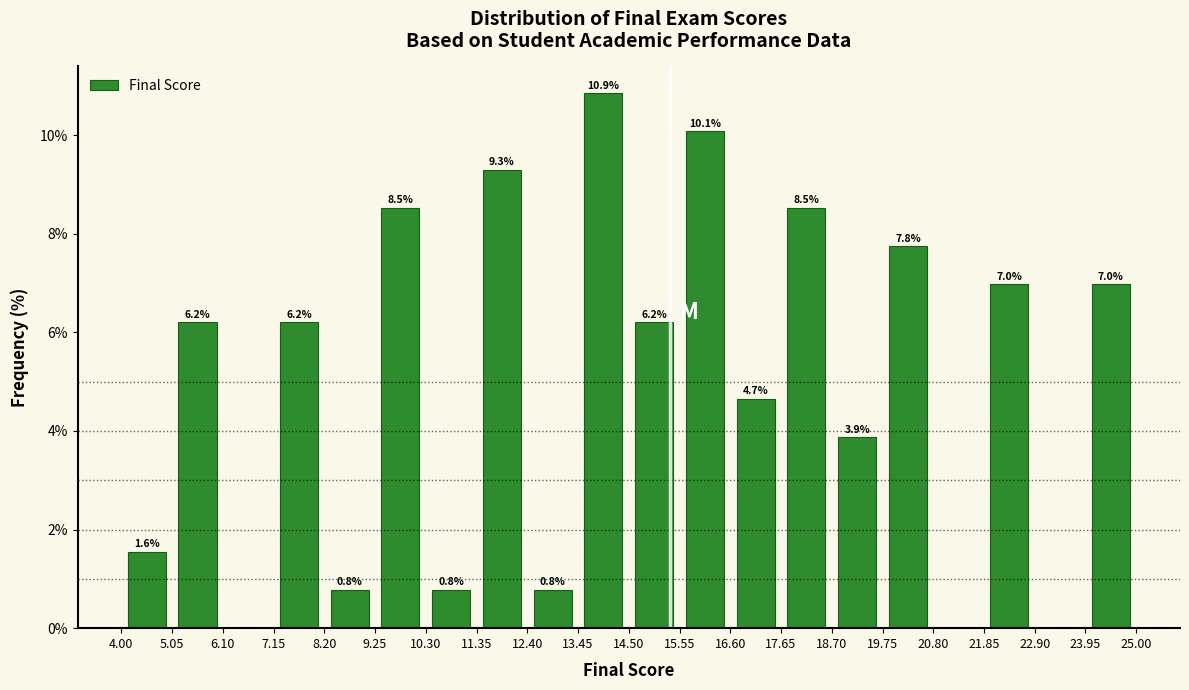

Which range on the x-axis has the tallest bar?

13.45 to 14.50